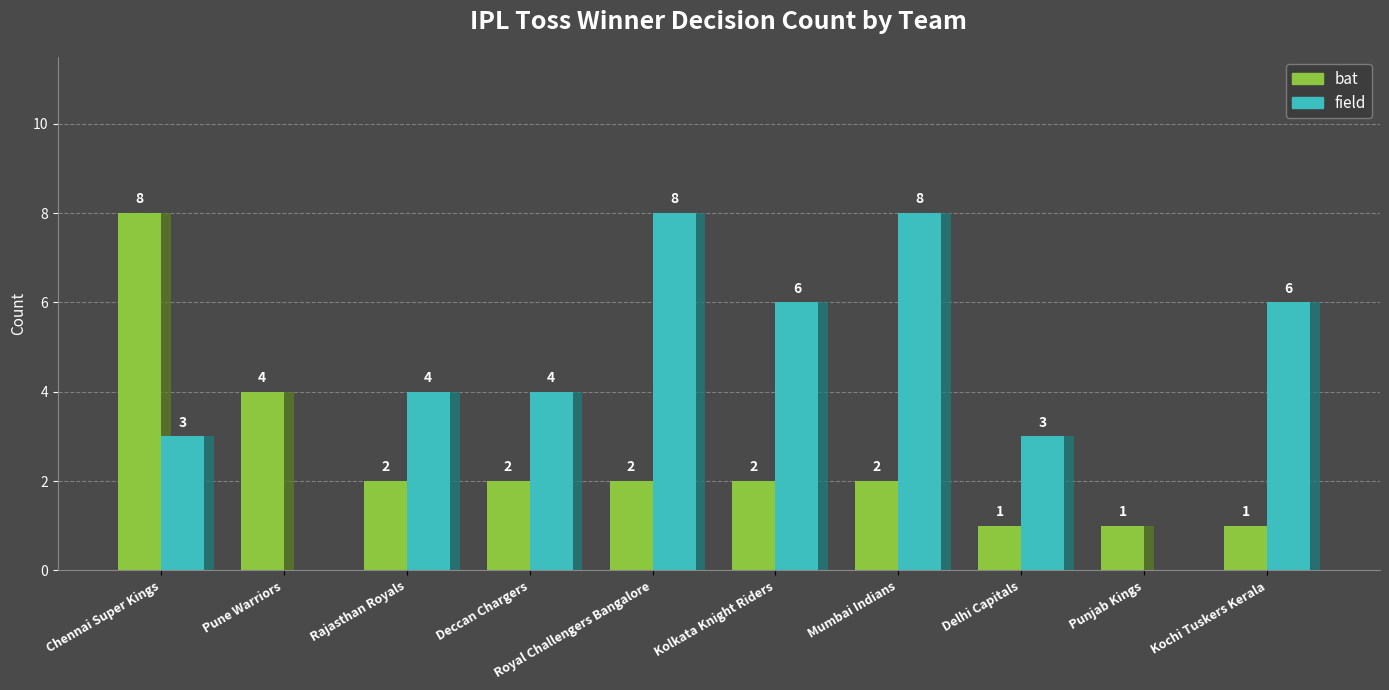

Rank the series by their maximum value, from highest to lowest.

bat, field